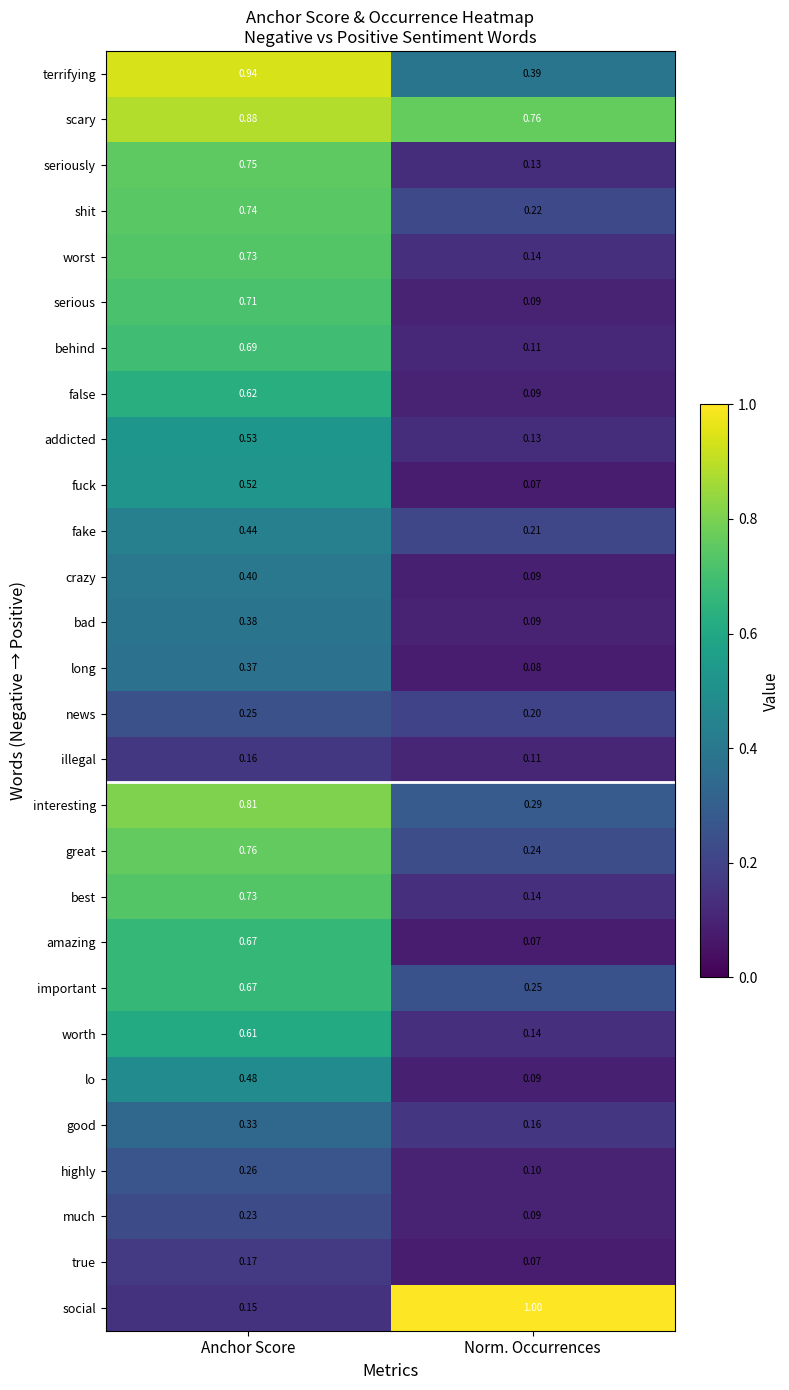

Rank the categories by much value from highest to lowest.

Anchor Score, Norm. Occurrences